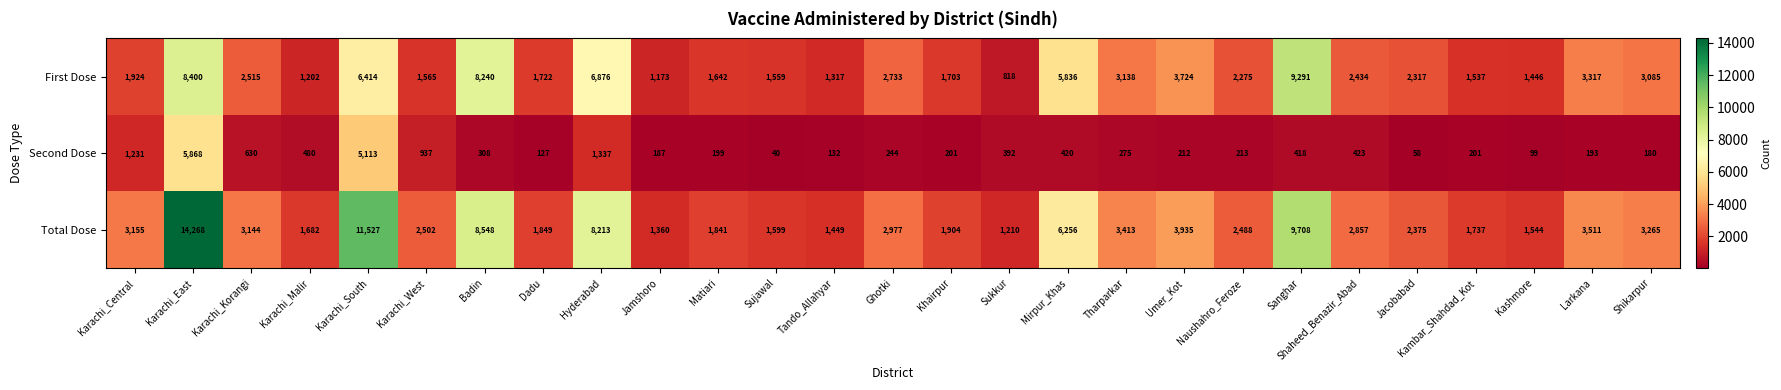

Rank the series by their average value, from lowest to highest.

Second Dose, First Dose, Total Dose